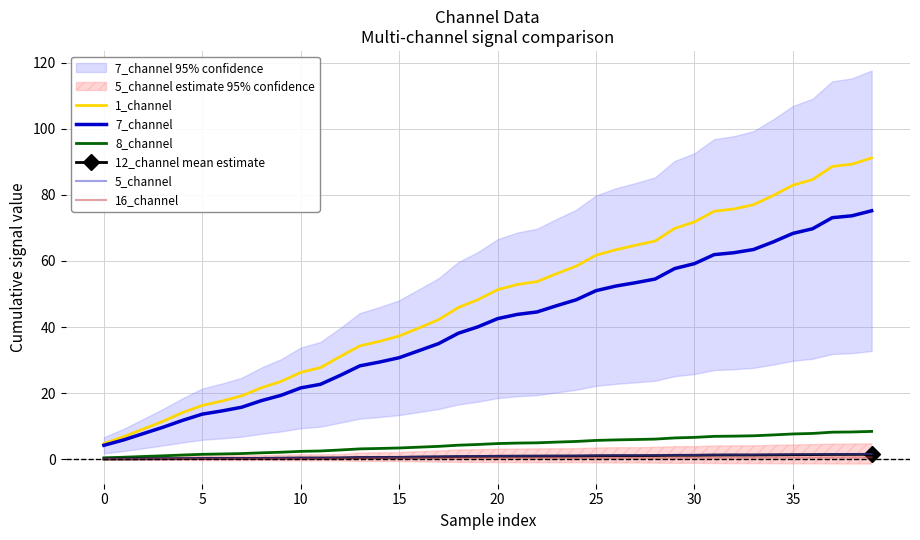

At 22, list the series in order from smallest to largest.

16_channel, 12_channel mean estimate, 5_channel, 8_channel, 7_channel, 1_channel